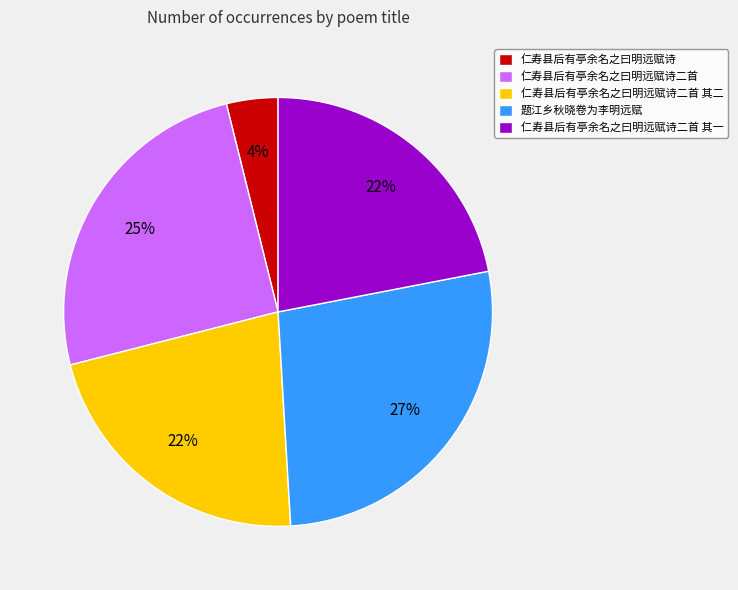

Between 仁寿县后有亭余名之曰明远赋诗二首 其一 and 题江乡秋晓卷为李明远赋, which is larger?

题江乡秋晓卷为李明远赋